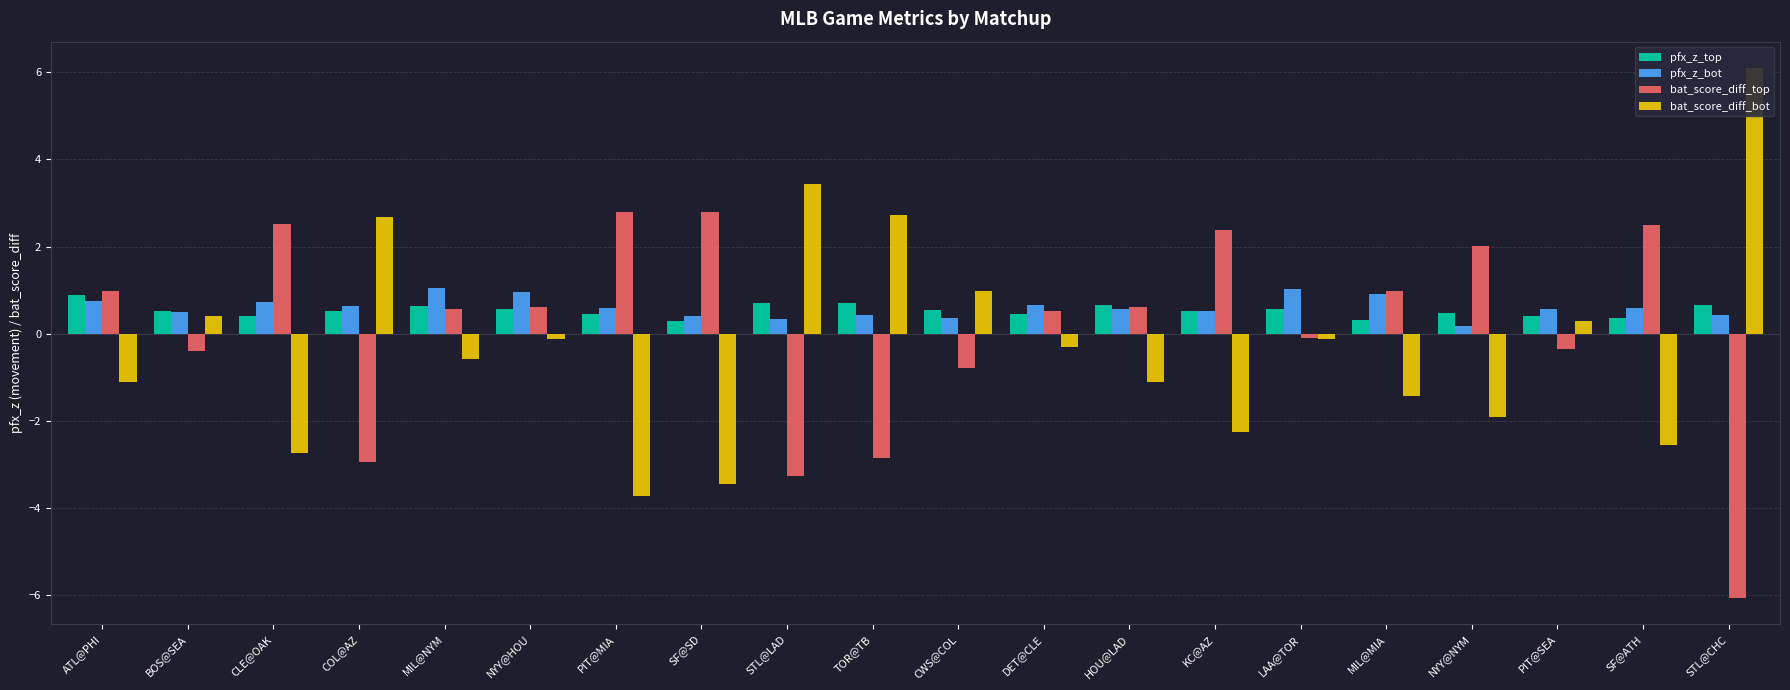

What is the maximum value shown in the chart?

6.1